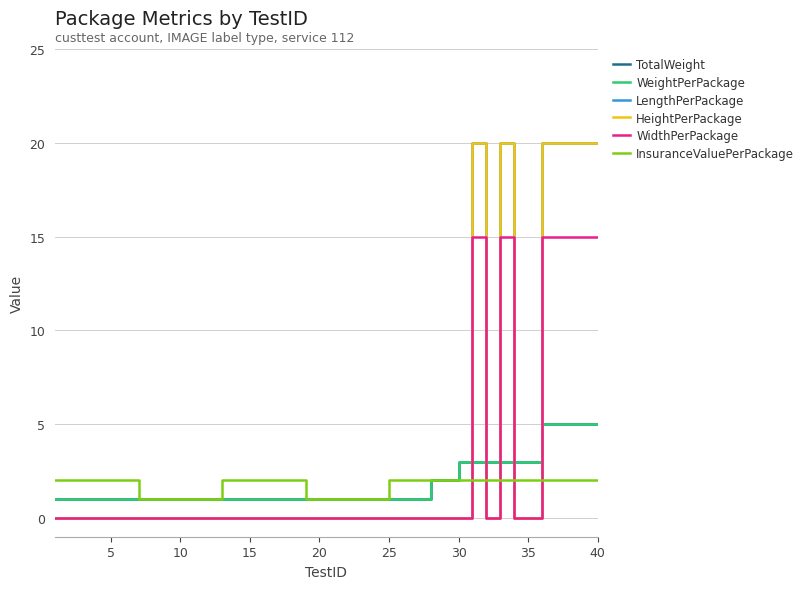

Which series has the largest total across all categories?

LengthPerPackage